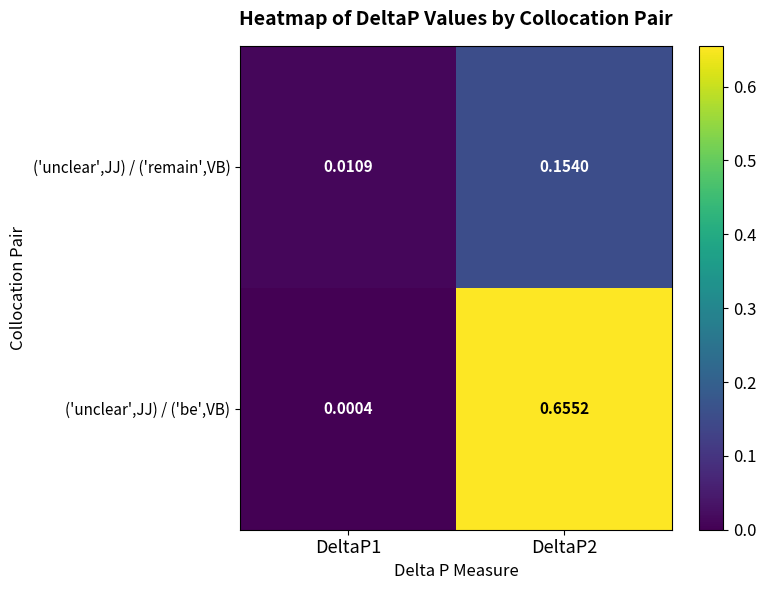

Is the value of ('unclear',JJ) / ('be',VB) at DeltaP2 greater than the value of ('unclear',JJ) / ('remain',VB) at DeltaP2?

Yes